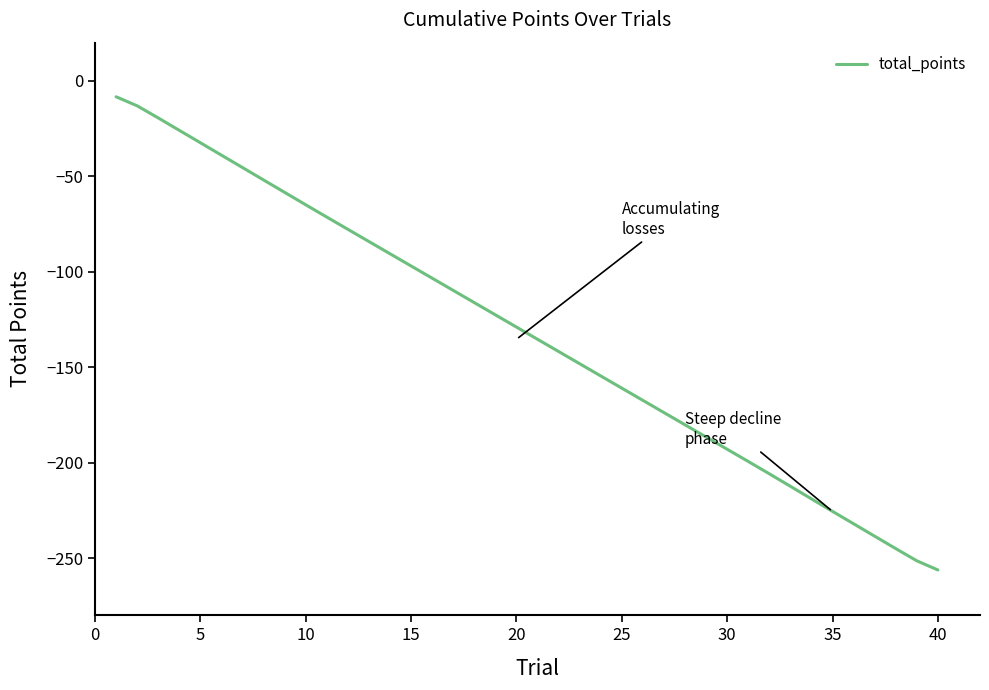

How many values are below -129?

21